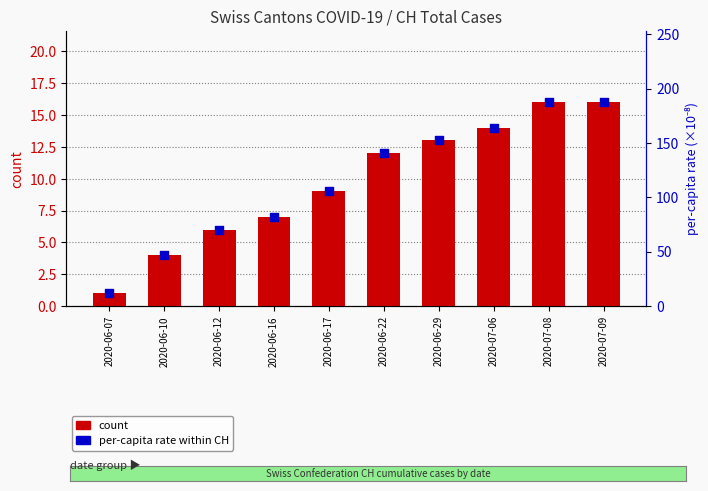

Which series reaches the minimum Y coordinate?

count